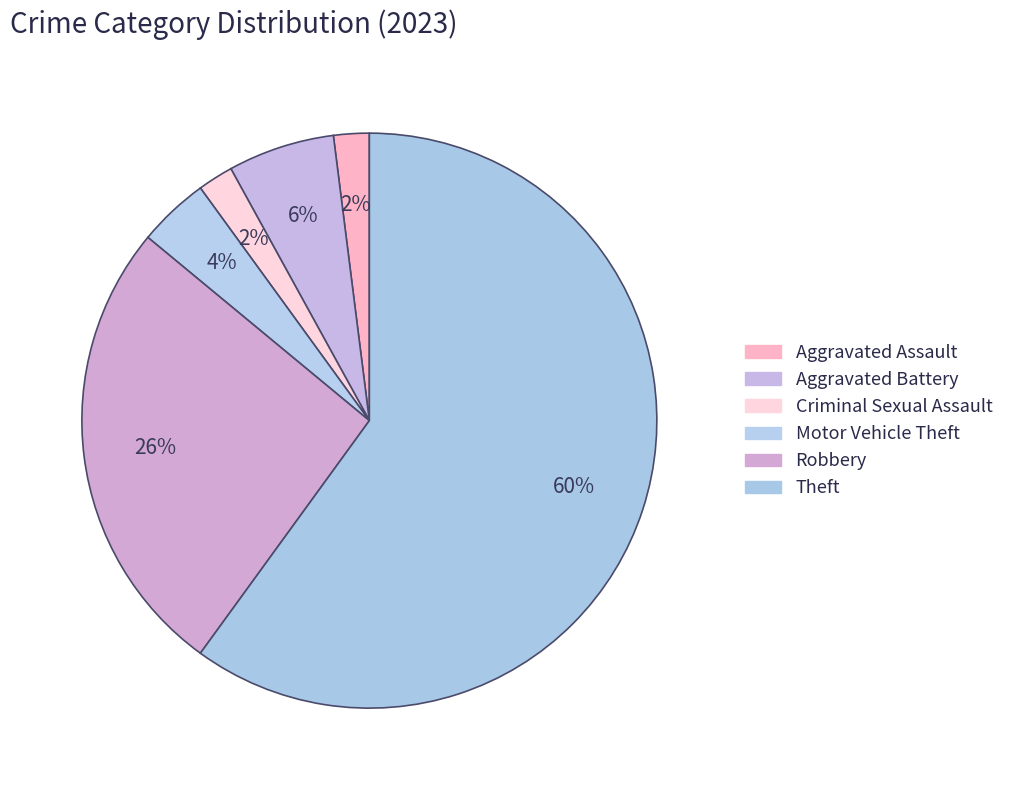

What is the total percentage of Criminal Sexual Assault and Motor Vehicle Theft?

6.0%